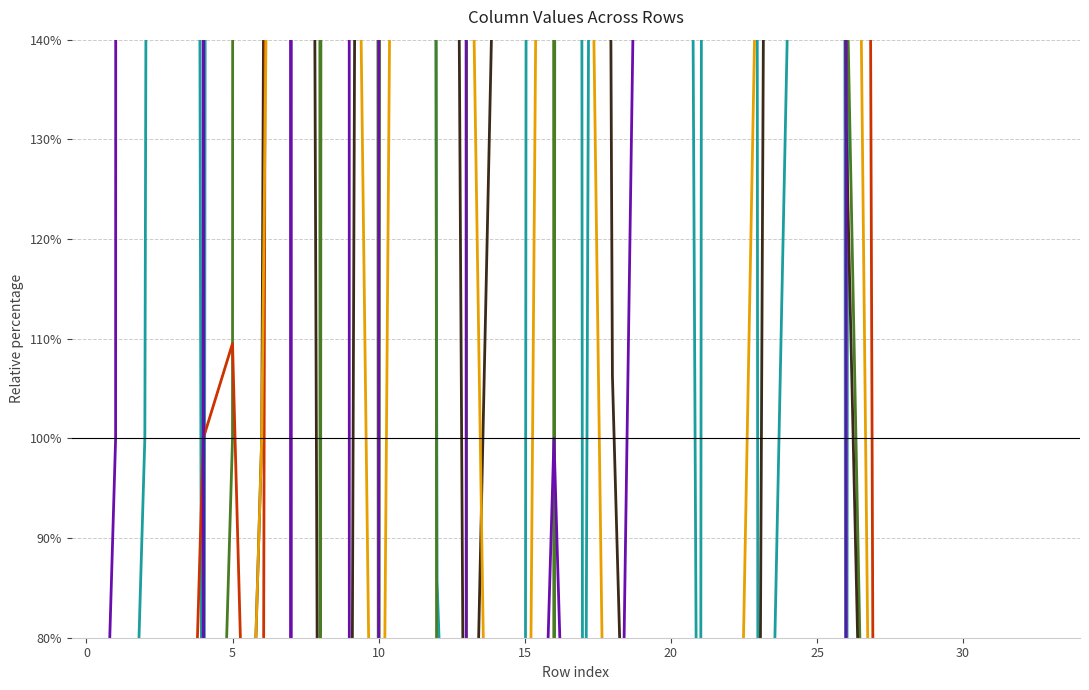

Where is col_3 nearest to the value 6375?

20